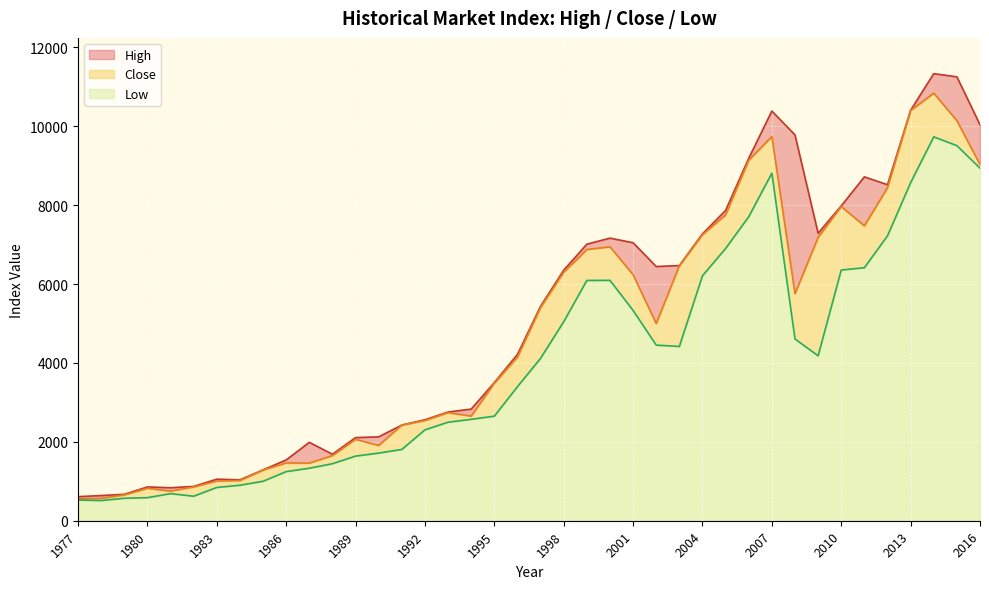

What is the minimum value for Low?

511.5